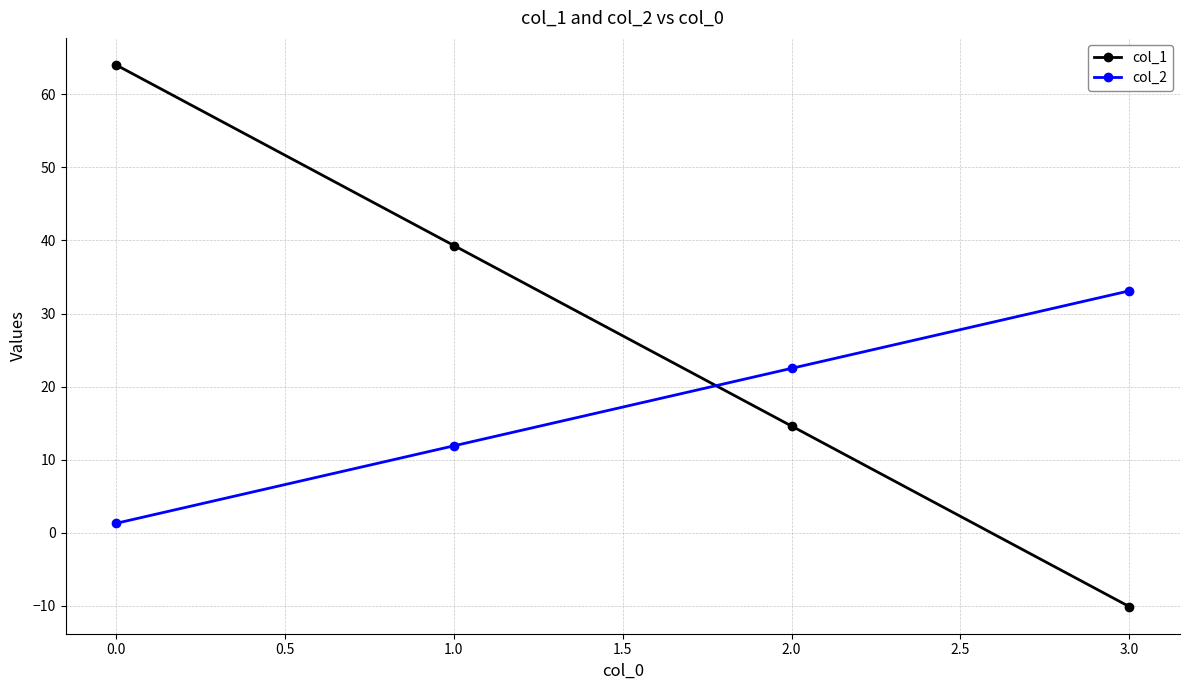

How many categories are shown in the chart?

4